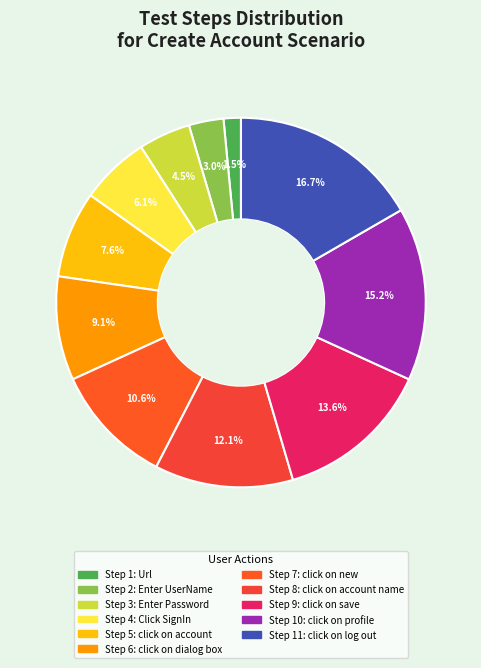

Rank the categories by value from highest to lowest.

click on log out, click on profile, click on save, click on account name, click on new, click on dialog box, click on account, Click SignIn, Enter Password, Enter UserName, Url